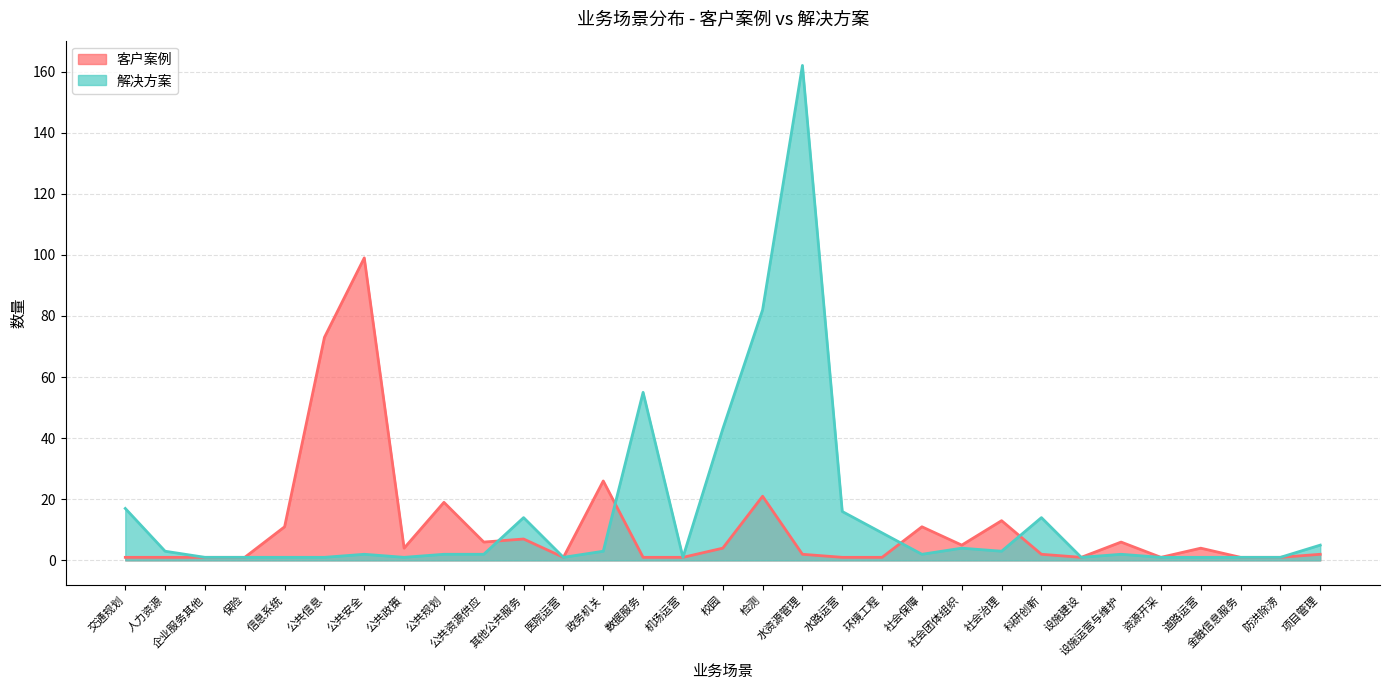

At which label is 客户案例 closest to 50?

公共信息